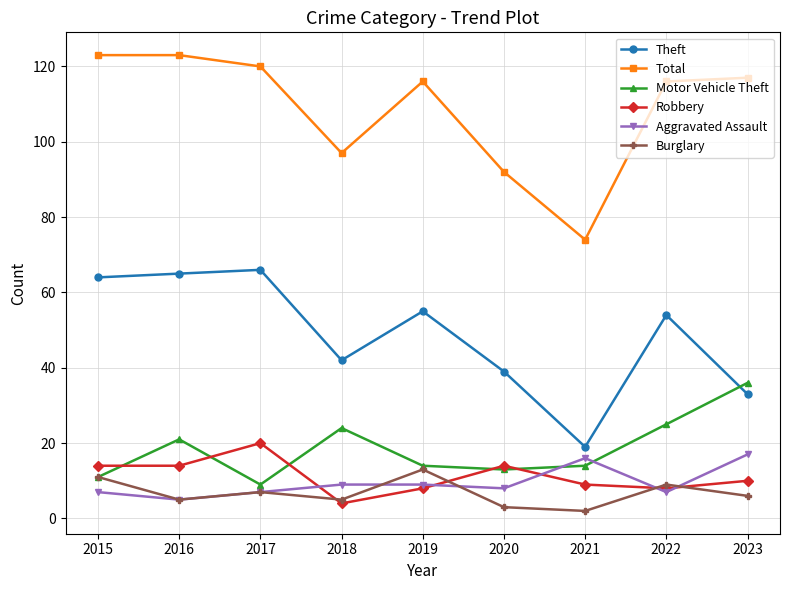

Where do Robbery and Aggravated Assault first cross each other?

2017 and 2018